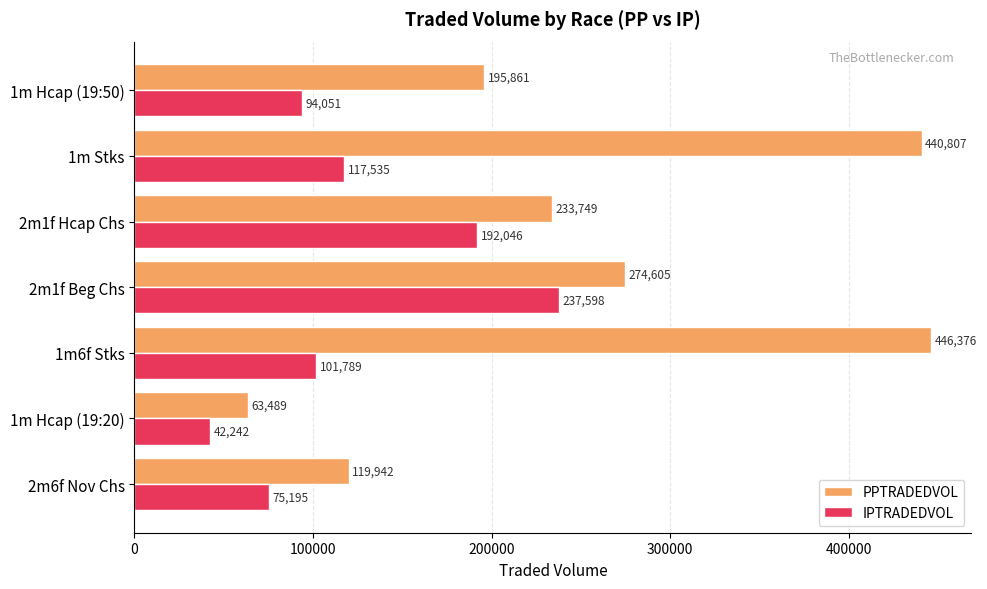

Is it true that PPTRADEDVOL equals 195861.5 at 1m Hcap (19:50)?

True